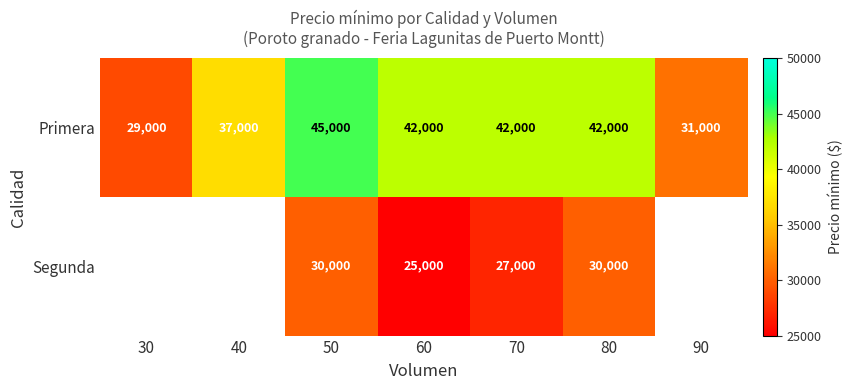

What is the total value across all series at 60?

67000